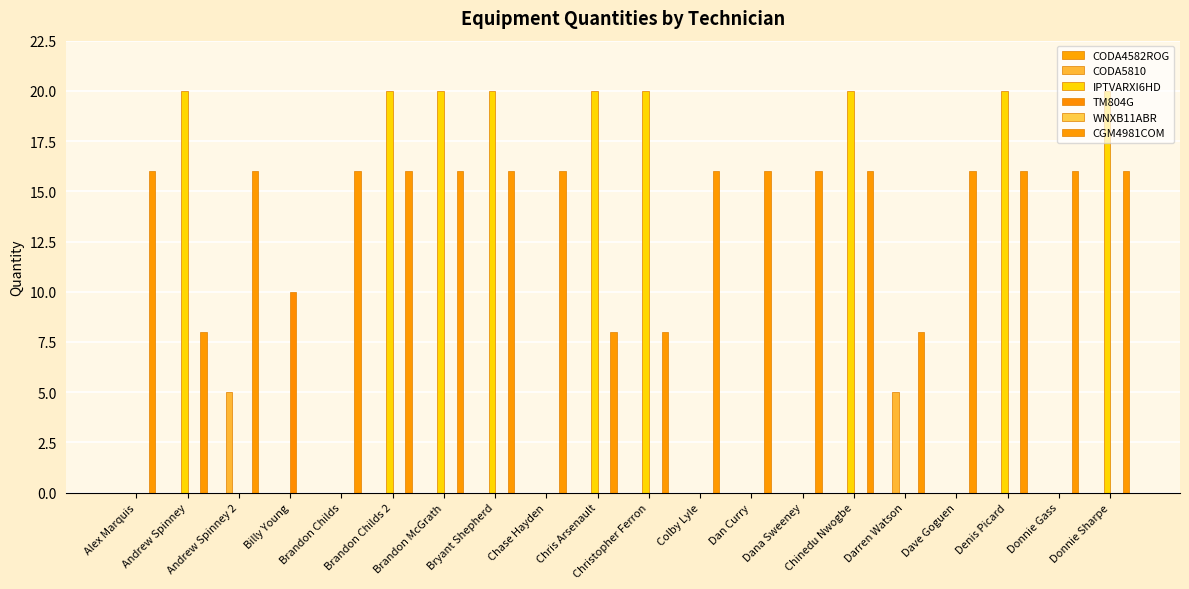

Which series changed the most between Bryant Shepherd and Colby Lyle?

IPTVARXI6HD